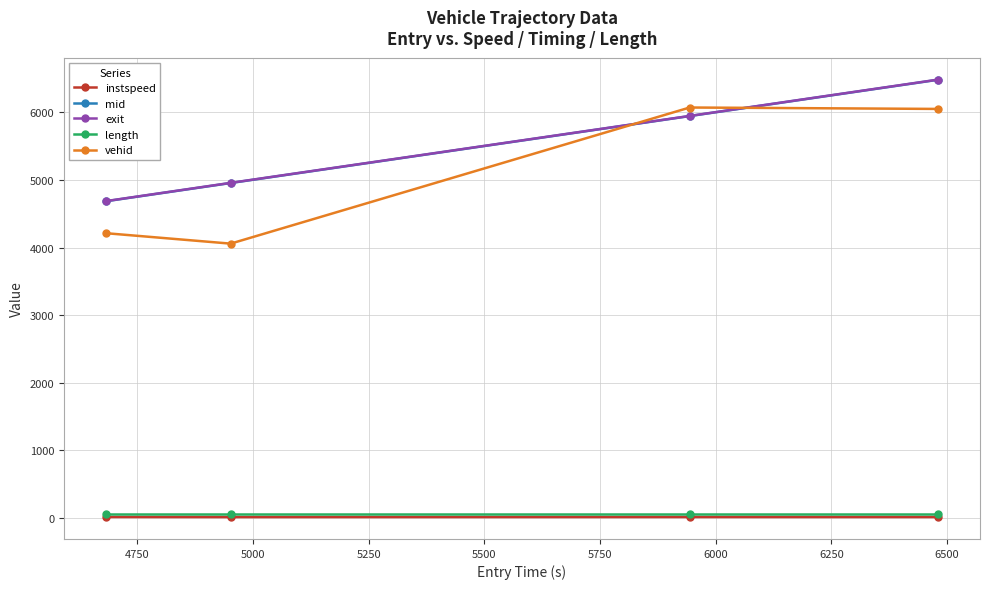

At how many categories does at least one series exceed 1376?

4